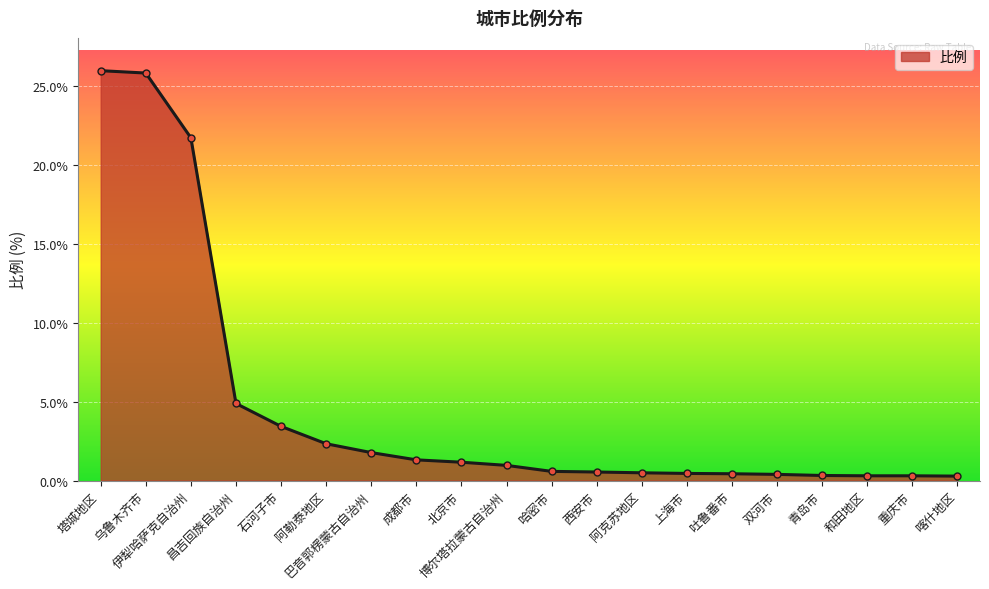

What is the value of the 5th point from the left?

3.4